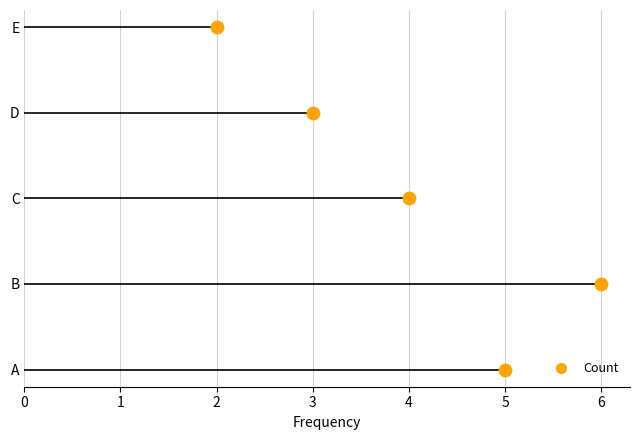

Approximately how many times larger is the value at B compared to C?

1.5